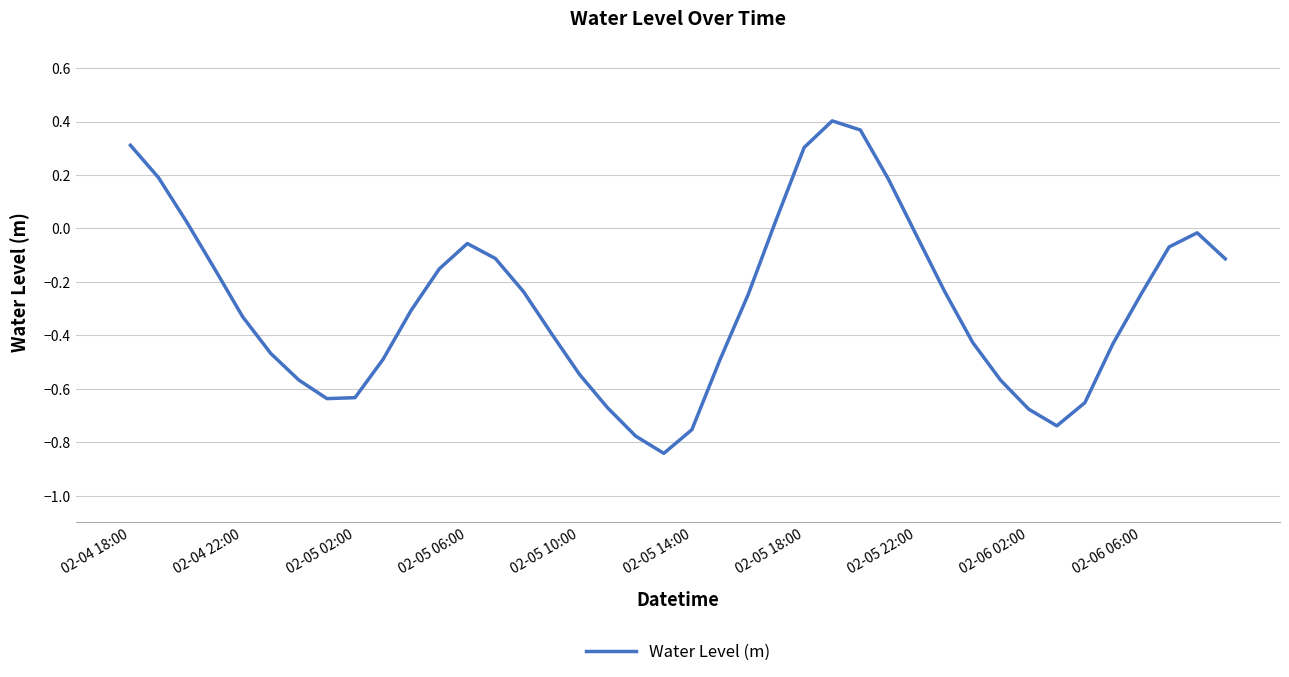

What is the difference between the maximum and minimum values?

1.2